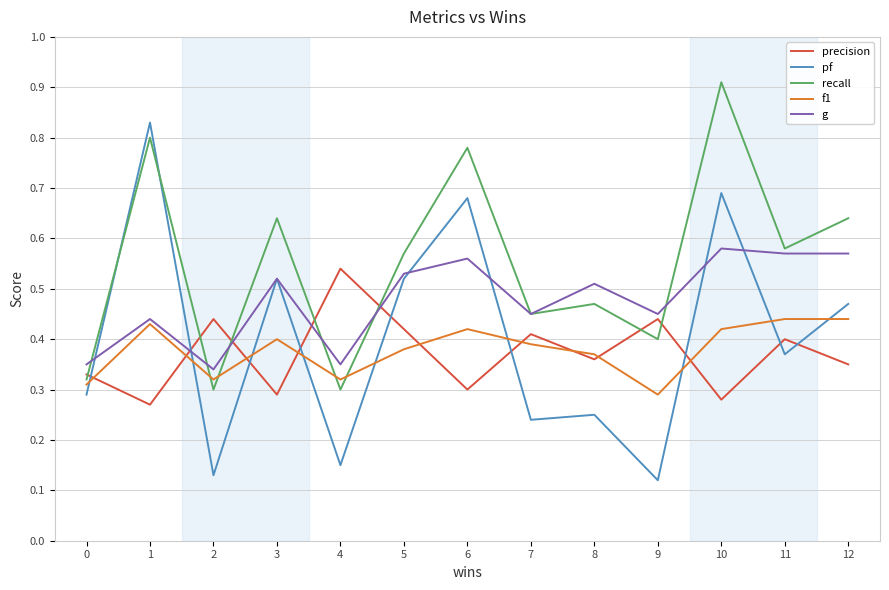

At which label is f1 closest to 0?

9